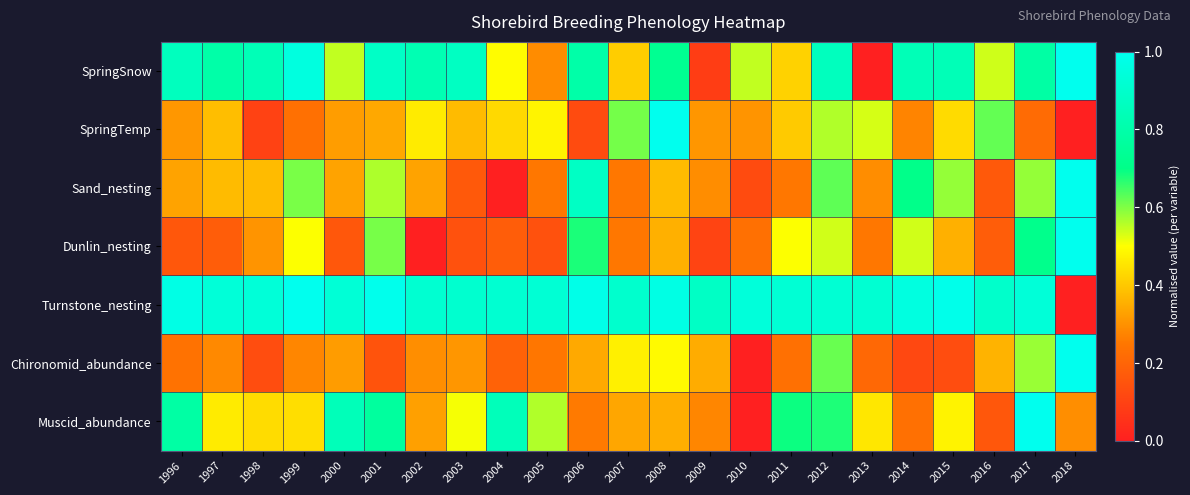

Reading left to right, extract all data points from this chart.

SpringSnow: 1996=0.9	1997=0.8	1998=0.8	1999=1.0	2000=0.5	2001=0.9	2002=0.8	2003=0.9	2004=0.5	2005=0.3	2006=0.8	2007=0.4	2008=0.7	2009=0.1	2010=0.5	2011=0.4	2012=0.9	2013=0.0	2014=0.8	2015=0.8	2016=0.5	2017=0.8	2018=1.0
SpringTemp: 1996=0.3	1997=0.4	1998=0.1	1999=0.2	2000=0.3	2001=0.3	2002=0.5	2003=0.4	2004=0.4	2005=0.5	2006=0.1	2007=0.6	2008=1.0	2009=0.3	2010=0.3	2011=0.4	2012=0.6	2013=0.5	2014=0.3	2015=0.4	2016=0.6	2017=0.2	2018=0.0
Sand_nesting: 1996=0.3	1997=0.4	1998=0.4	1999=0.6	2000=0.3	2001=0.6	2002=0.3	2003=0.2	2004=0.0	2005=0.2	2006=0.9	2007=0.2	2008=0.4	2009=0.3	2010=0.1	2011=0.2	2012=0.6	2013=0.3	2014=0.7	2015=0.6	2016=0.2	2017=0.6	2018=1.0
Dunlin_nesting: 1996=0.2	1997=0.2	1998=0.3	1999=0.5	2000=0.2	2001=0.6	2002=0.0	2003=0.1	2004=0.2	2005=0.1	2006=0.7	2007=0.2	2008=0.4	2009=0.1	2010=0.2	2011=0.5	2012=0.5	2013=0.2	2014=0.5	2015=0.4	2016=0.2	2017=0.7	2018=1.0
Turnstone_nesting: 1996=1.0	1997=0.9	1998=0.9	1999=1.0	2000=0.9	2001=1.0	2002=0.9	2003=0.9	2004=0.9	2005=0.9	2006=1.0	2007=0.9	2008=1.0	2009=0.9	2010=0.9	2011=0.9	2012=0.9	2013=0.9	2014=1.0	2015=1.0	2016=0.9	2017=0.9	2018=0.0
Chironomid_abundance: 1996=0.2	1997=0.3	1998=0.1	1999=0.3	2000=0.3	2001=0.1	2002=0.3	2003=0.3	2004=0.2	2005=0.2	2006=0.3	2007=0.5	2008=0.5	2009=0.3	2010=0.0	2011=0.2	2012=0.6	2013=0.2	2014=0.1	2015=0.1	2016=0.4	2017=0.6	2018=1.0
Muscid_abundance: 1996=0.8	1997=0.5	1998=0.4	1999=0.4	2000=0.8	2001=0.8	2002=0.3	2003=0.5	2004=0.8	2005=0.6	2006=0.3	2007=0.3	2008=0.4	2009=0.3	2010=0.0	2011=0.7	2012=0.7	2013=0.5	2014=0.2	2015=0.5	2016=0.2	2017=1.0	2018=0.3